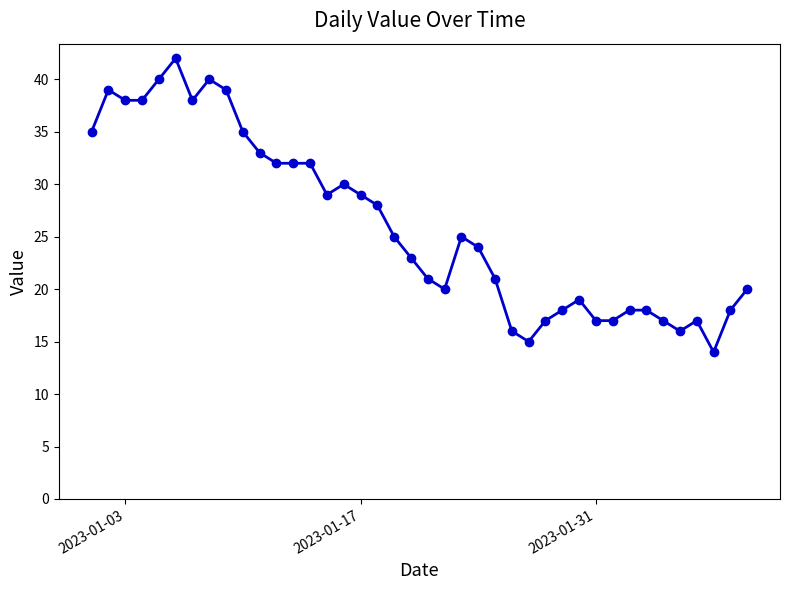

What is the value of the 38th point from the left?

14